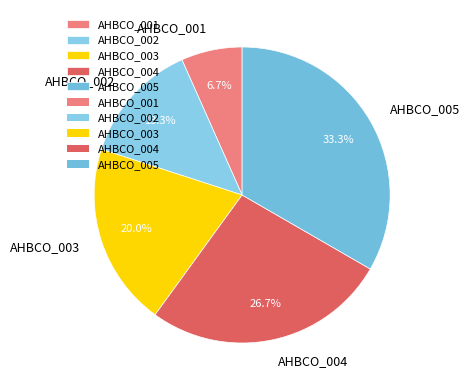

What is the ratio of the value at AHBCO_003 to the value at AHBCO_001?

3.0